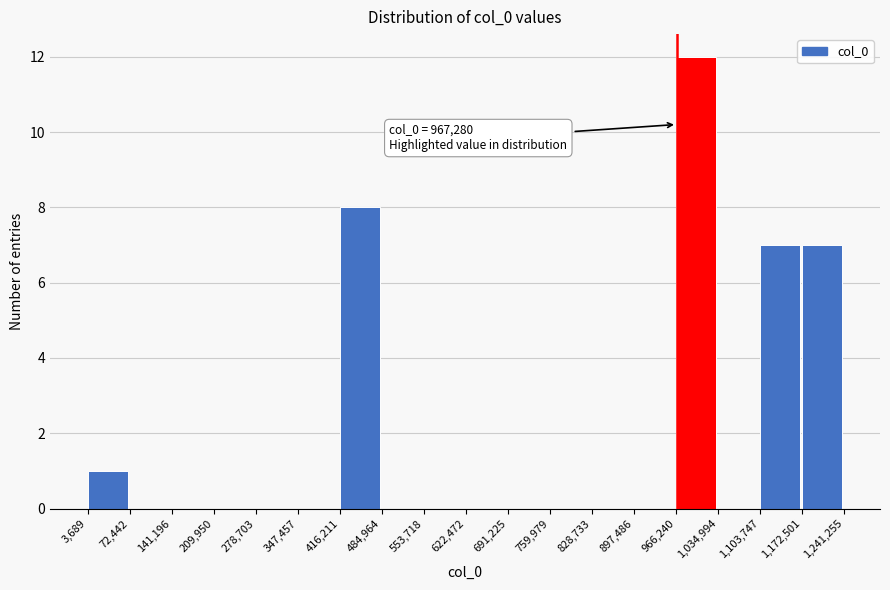

Which range on the x-axis has the tallest bar?

966,240 to 1,034,994